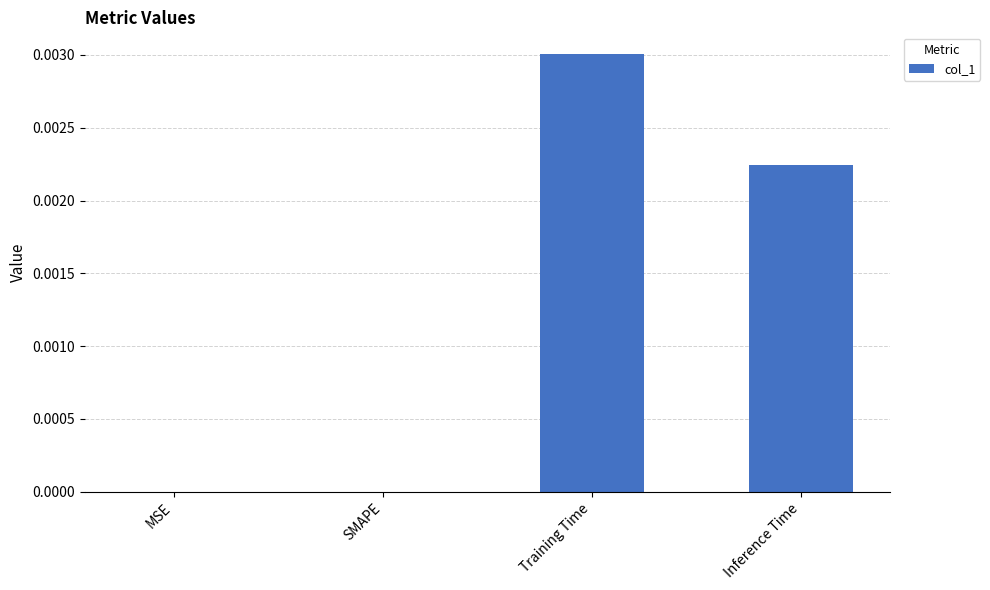

Which category has the highest value across all series?

Training Time